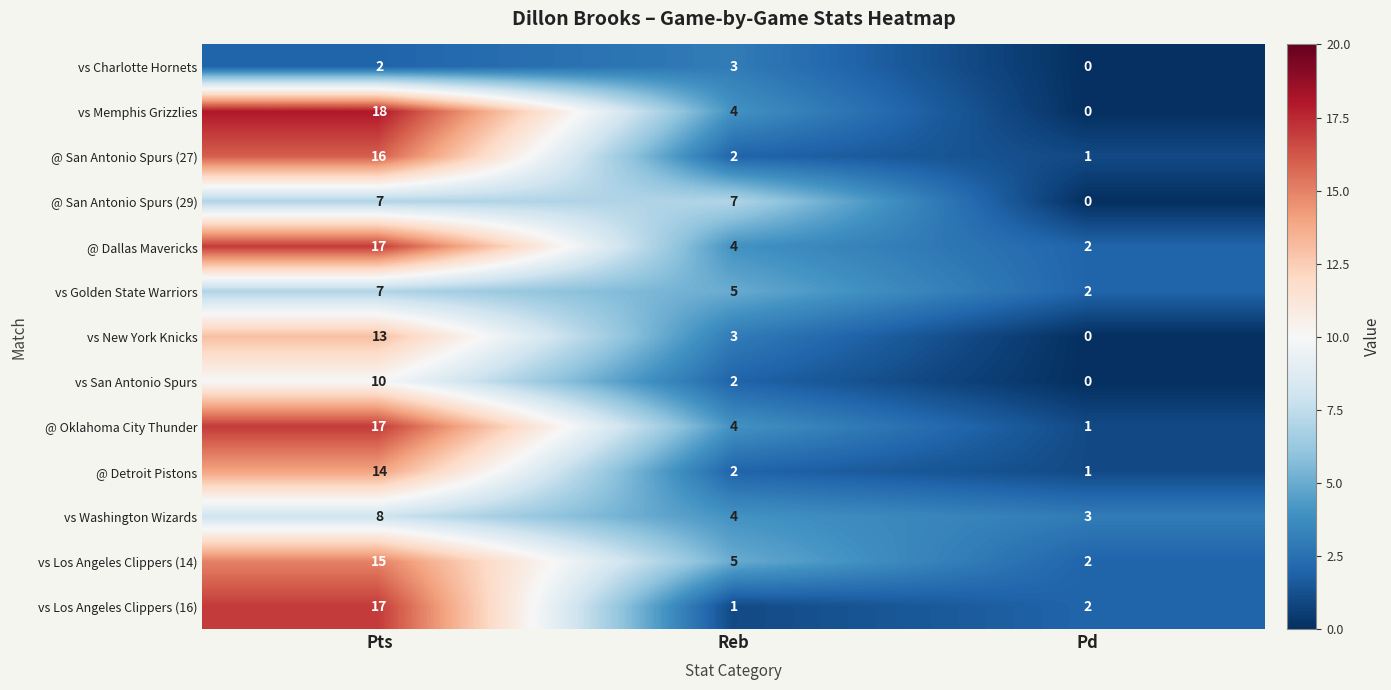

True or false: vs San Antonio Spurs has a value of 2 at Reb.

True